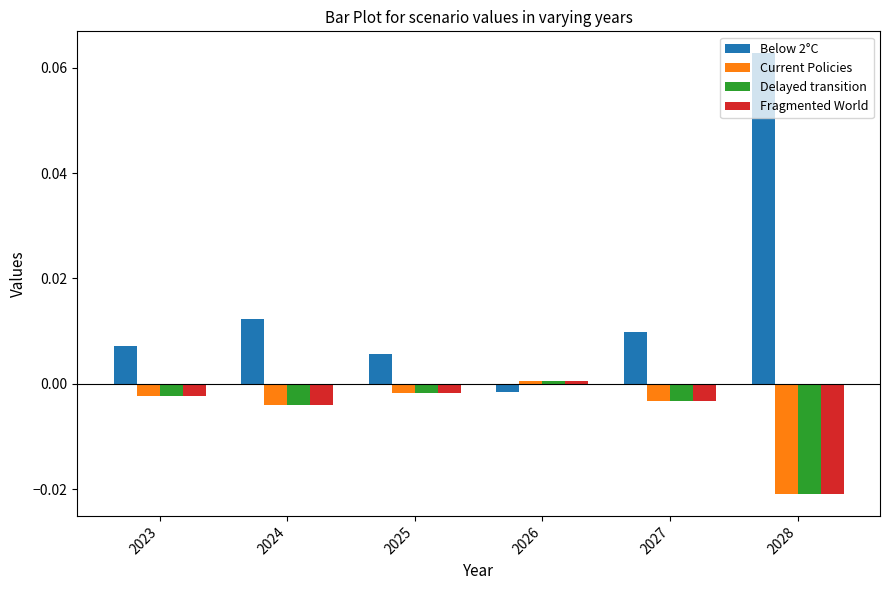

The Fragmented World series shows -0.0 at 2024. True or false?

True